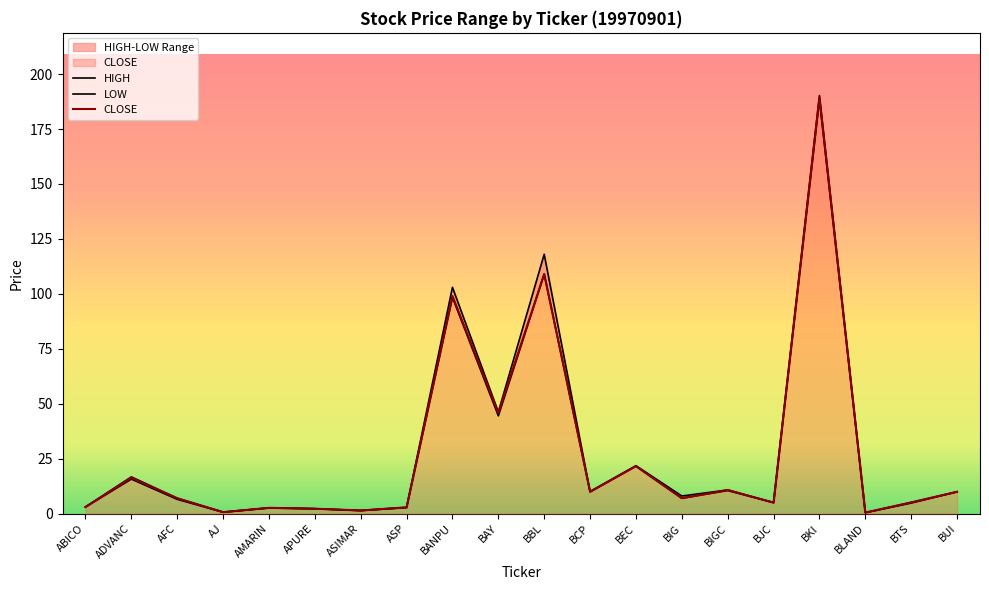

Between BKI and BLAND, which is larger?

BKI